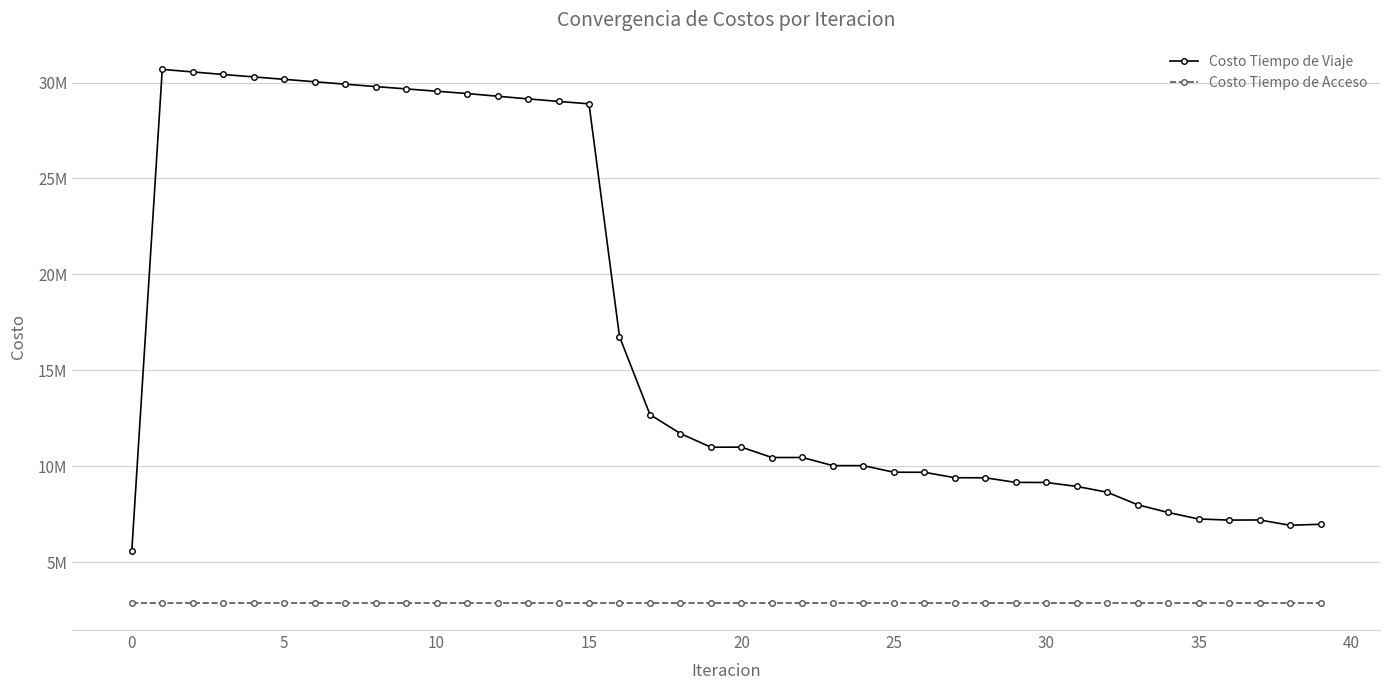

Is this an area chart (filled region under the line)?

No